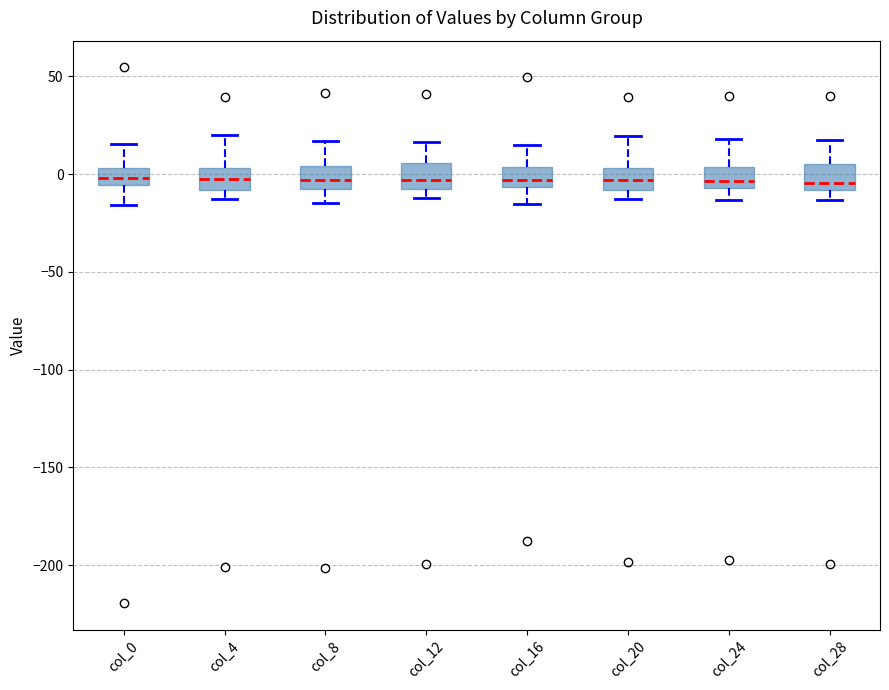

Where does the upper whisker of the box for col_4 end on the y-axis? The values are not printed on the chart, so give them approximately, as read against the axis.

20